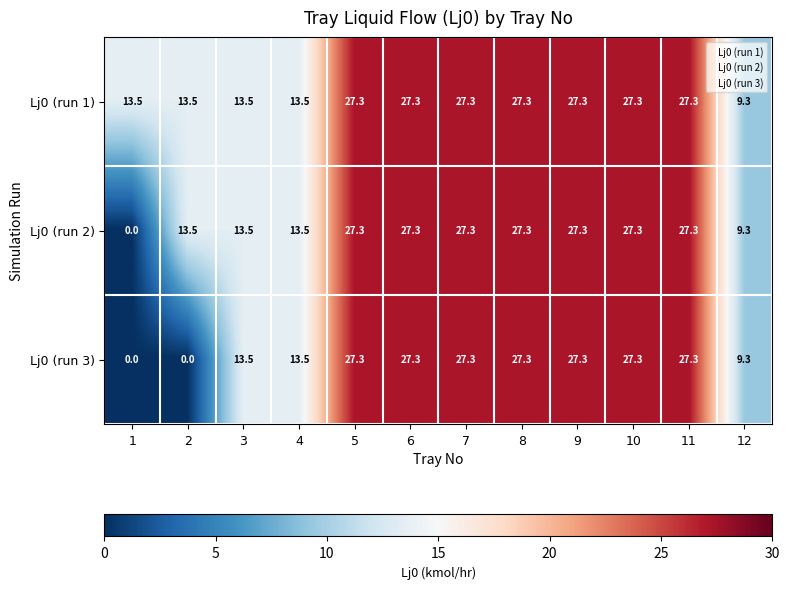

Where does the Lj0 (run 1) series first go above 27?

5